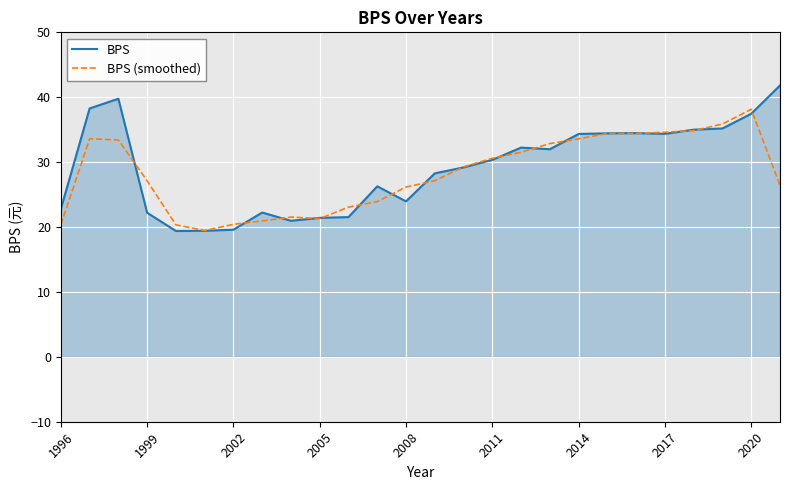

Which series ends up on top after the final intersection of BPS (smoothed) and BPS?

BPS